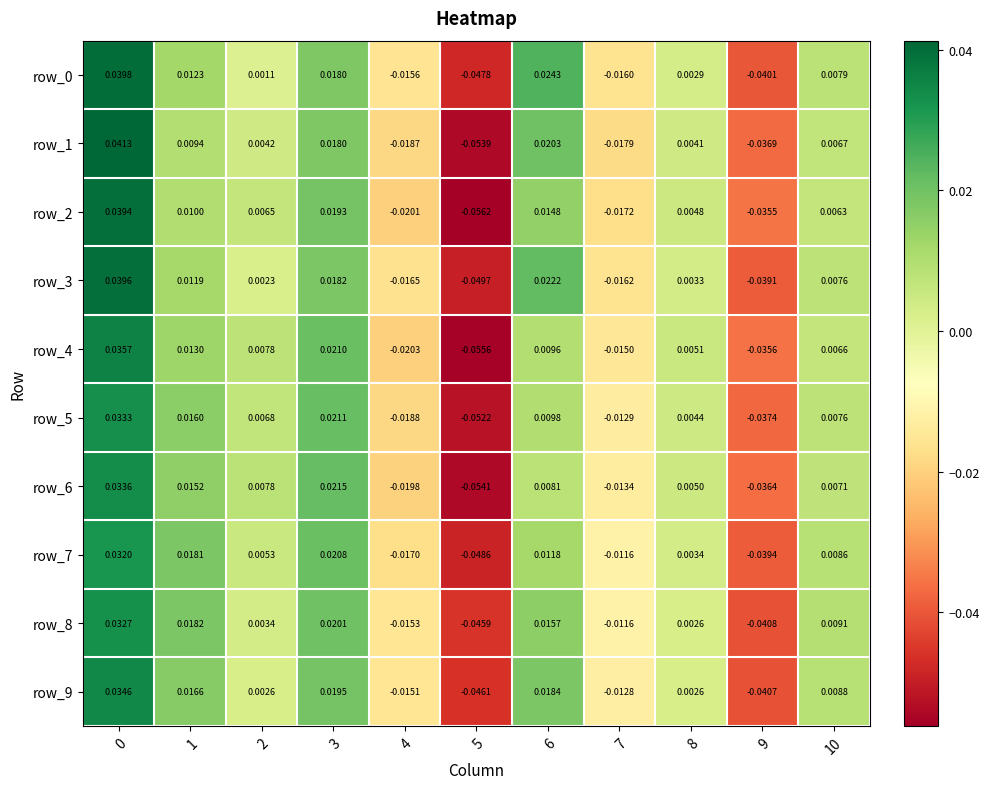

Which series has the largest total across all categories?

row_9